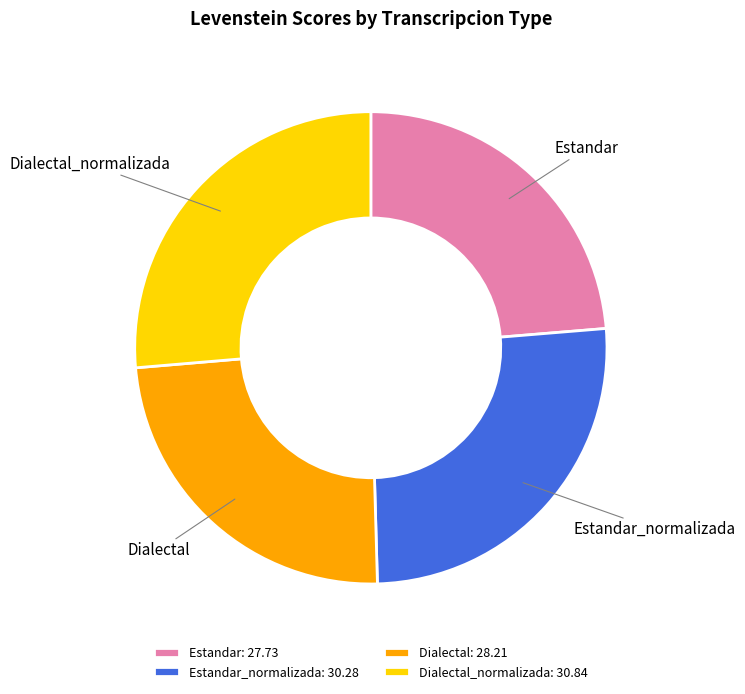

Between Estandar and Dialectal_normalizada, which is larger?

Dialectal_normalizada